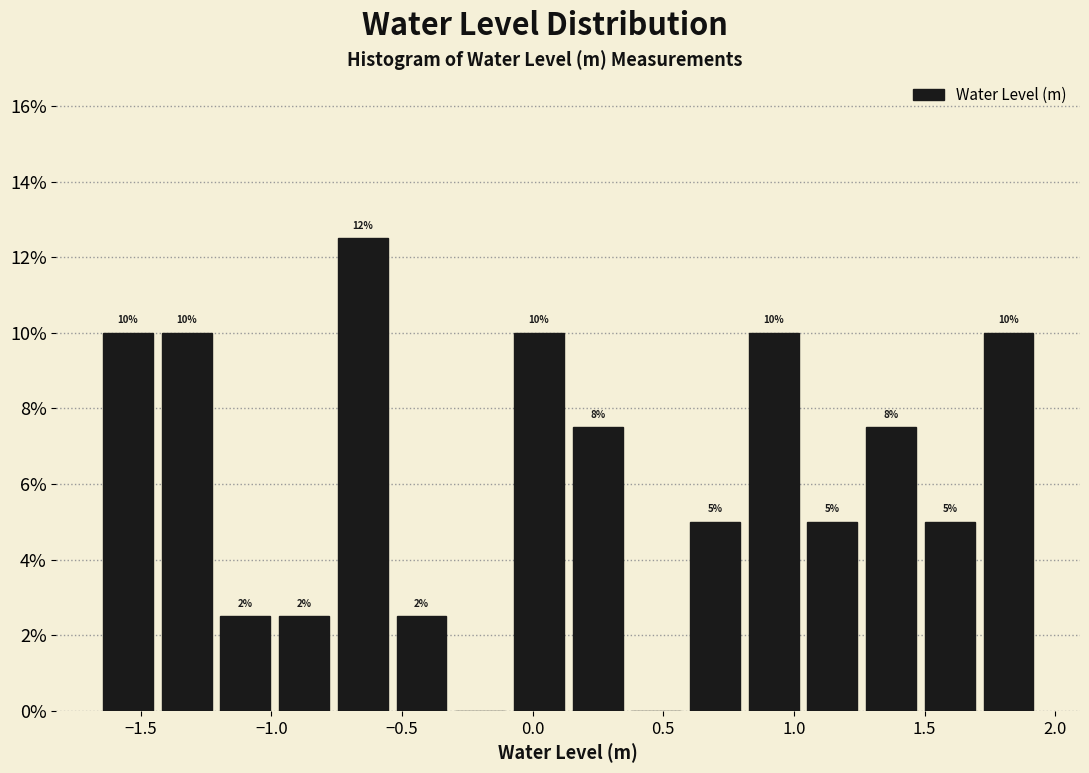

Which range on the x-axis has the tallest bar?

-0.75 to -0.55